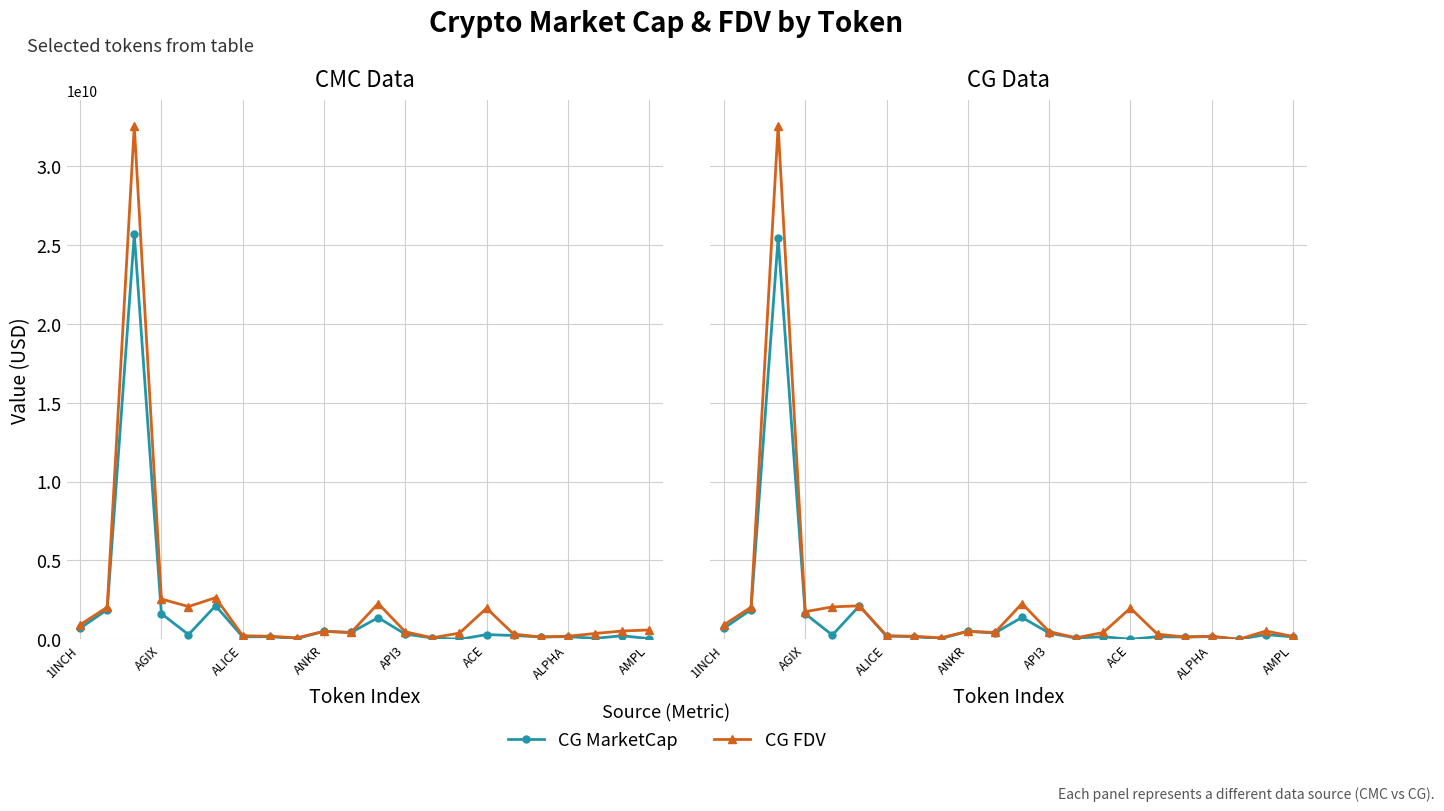

True or false: CMC MarketCap has more than 2 interior local peaks.

True